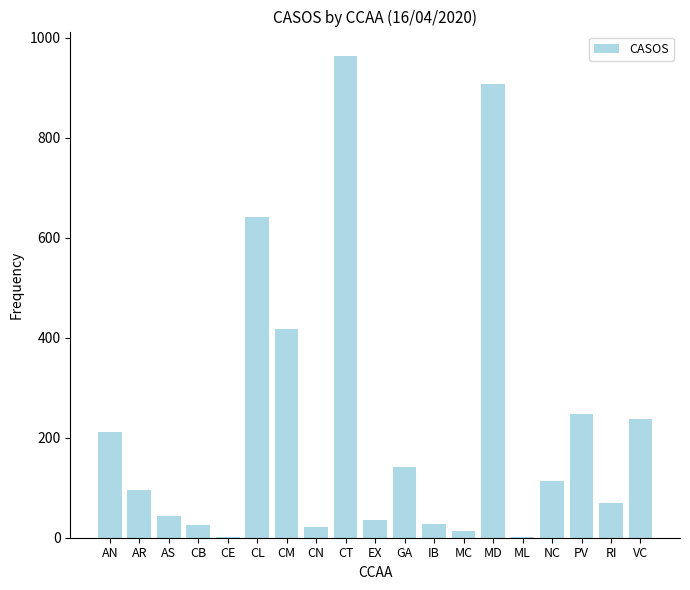

Where does the data first go above 95?

AN